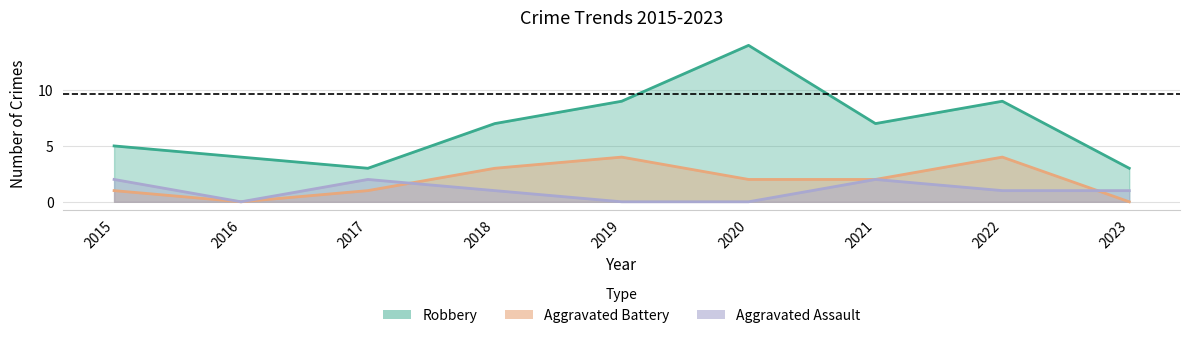

Reading left to right, list all the values displayed in this chart.

Aggravated Assault: 2015=2	2016=0	2017=2	2018=1	2019=0	2020=0	2021=2	2022=1	2023=1
Aggravated Battery: 2015=1	2016=0	2017=1	2018=3	2019=4	2020=2	2021=2	2022=4	2023=0
Robbery: 2015=5	2016=4	2017=3	2018=7	2019=9	2020=14	2021=7	2022=9	2023=3